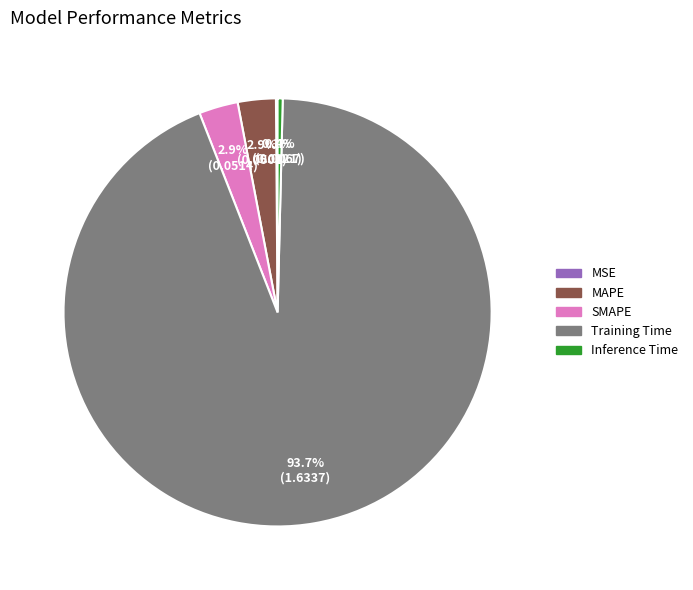

Does Inference Time account for over 50% of the chart?

No